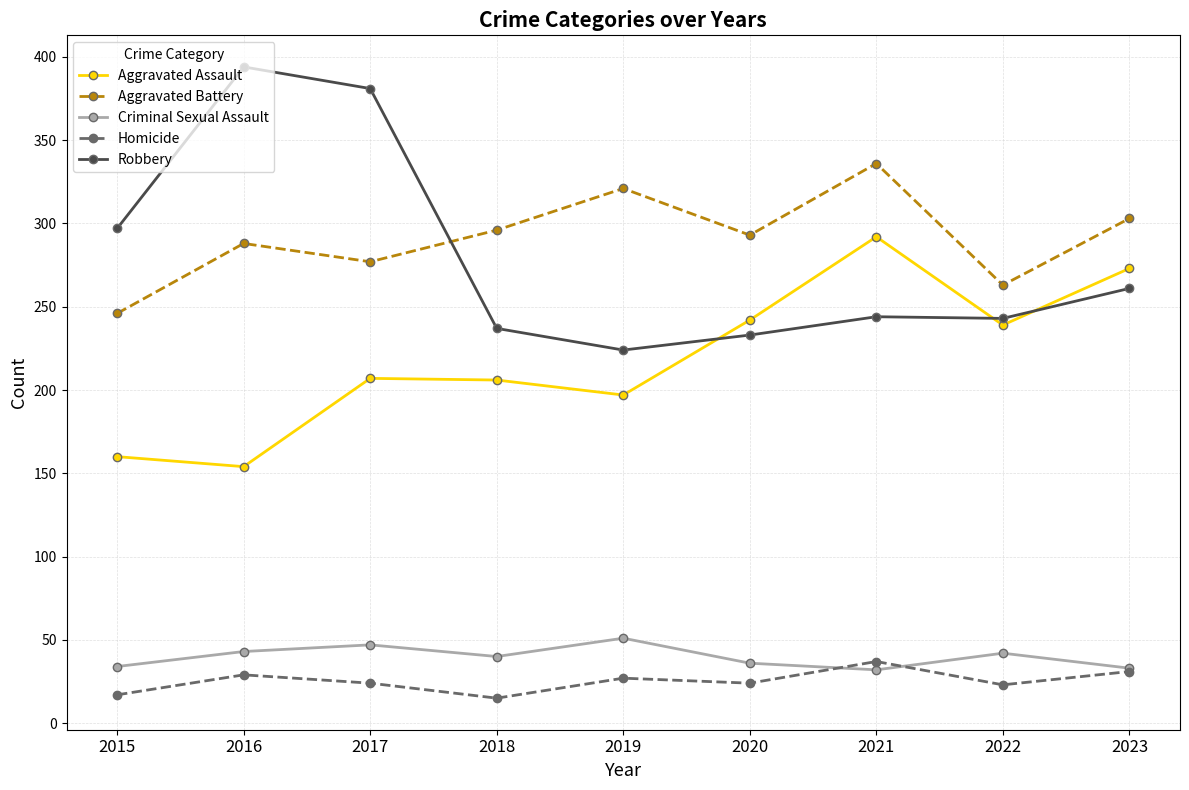

How many series are shown in this chart?

5